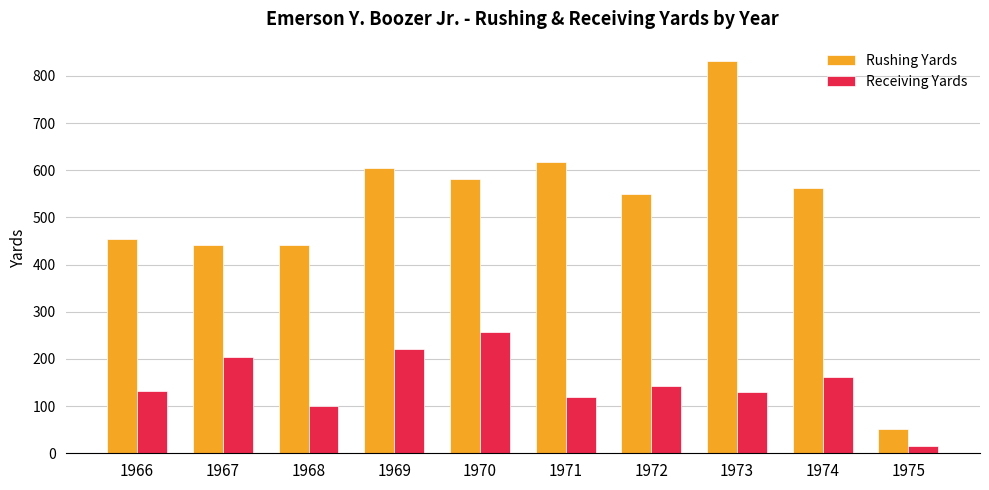

The Receiving Yards series shows 100 at 1967. True or false?

False